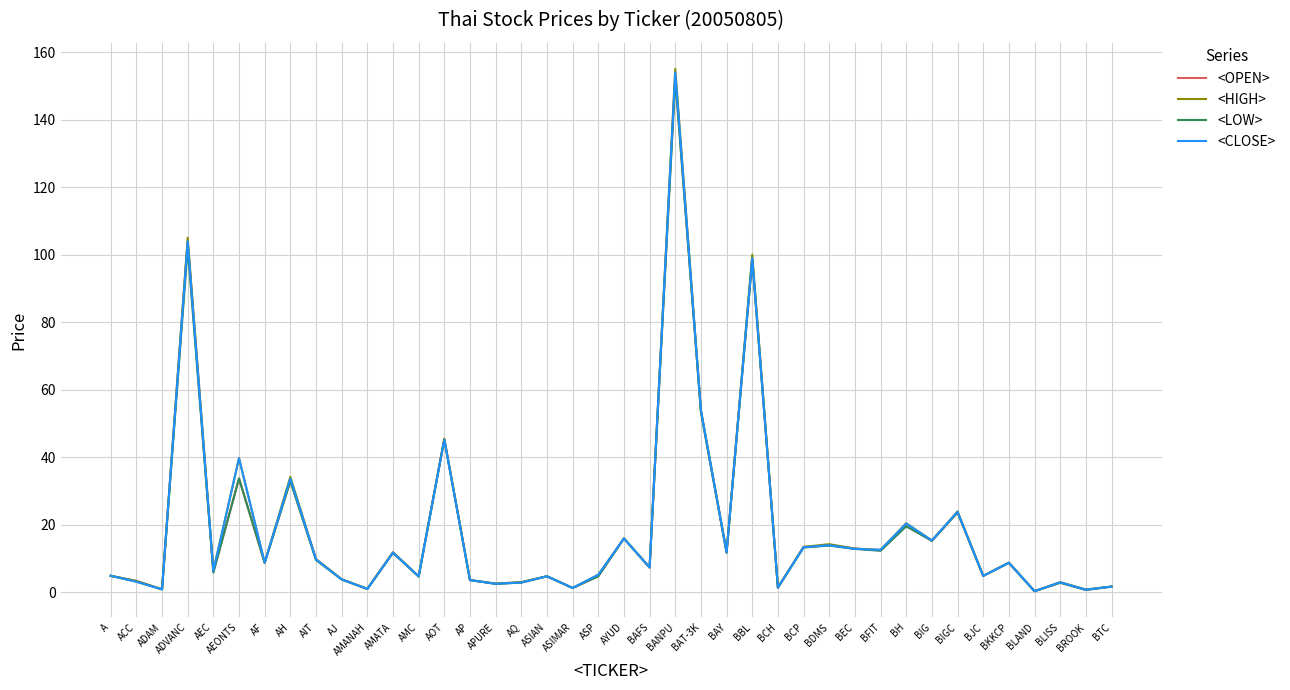

What is the sum of all <HIGH> values?

780.5